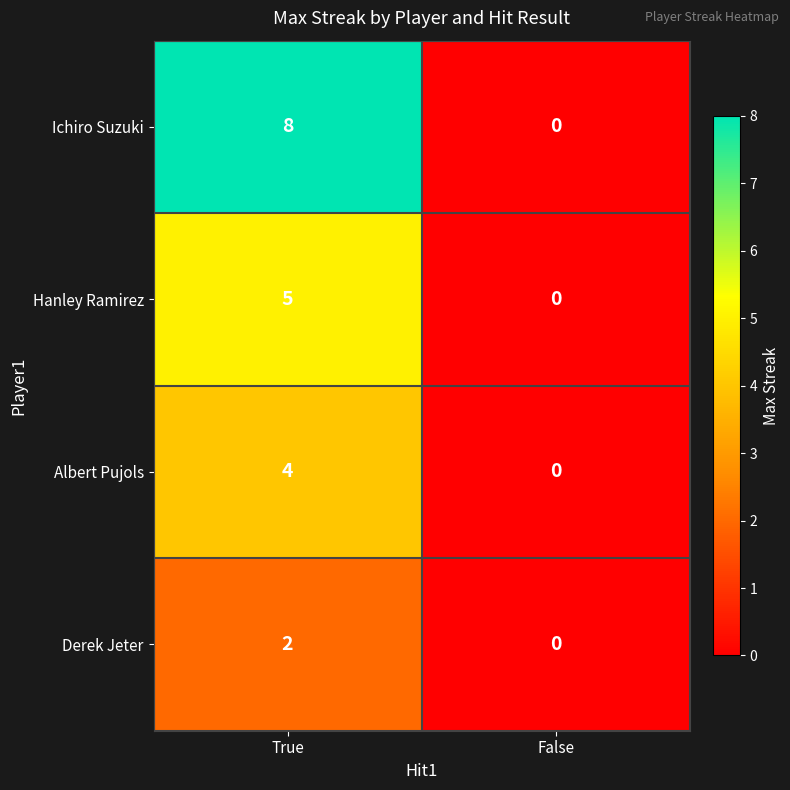

At which category does the chart reach its peak across all series?

True